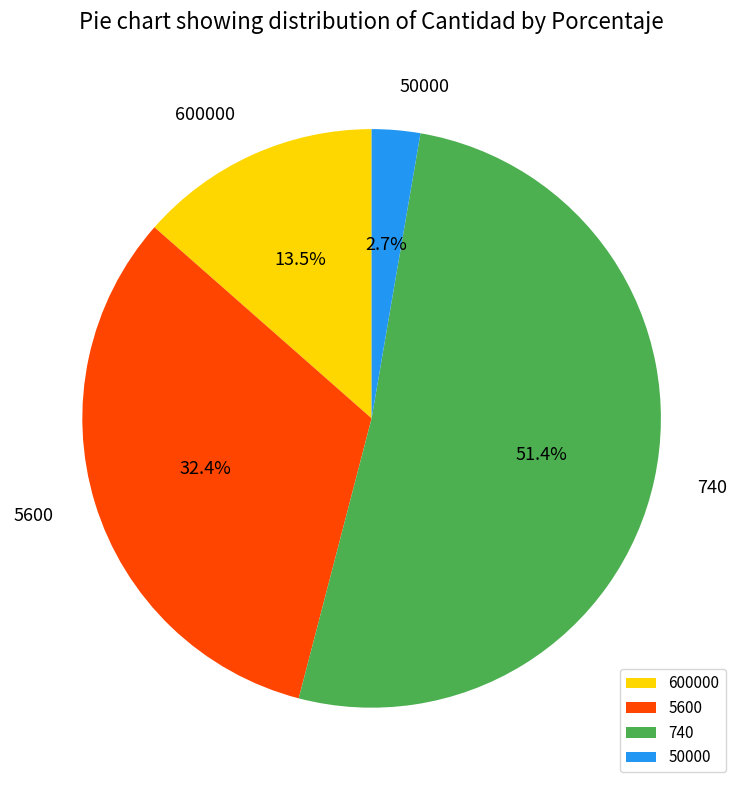

To the nearest percent, what is the difference between the largest and smallest slice percentages?

49%